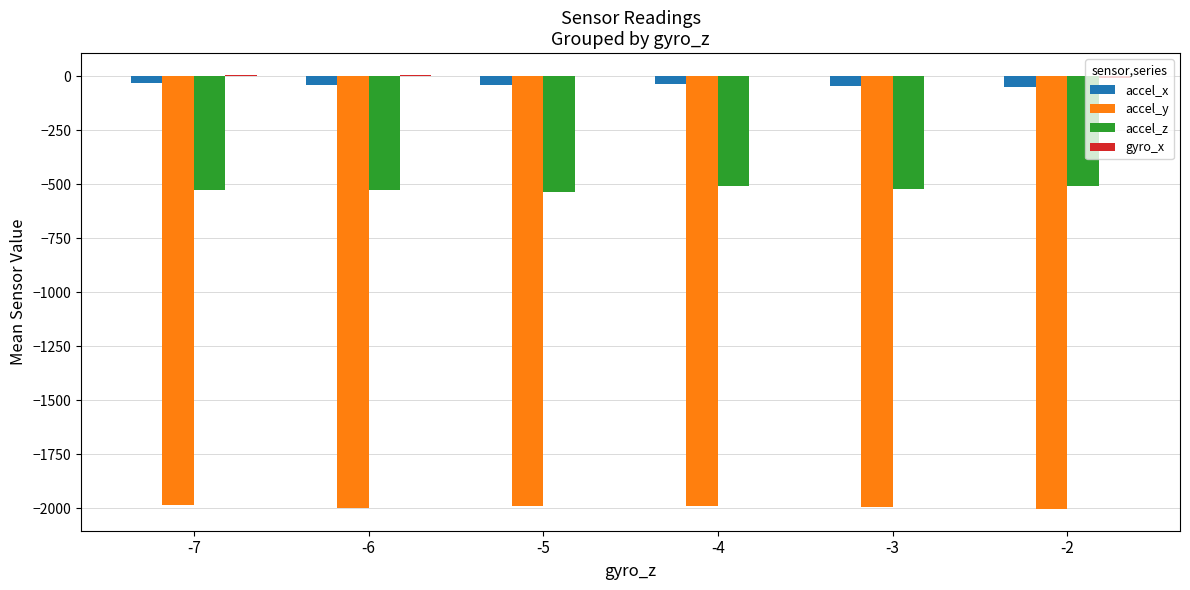

Does the chart contain stacked bars?

No